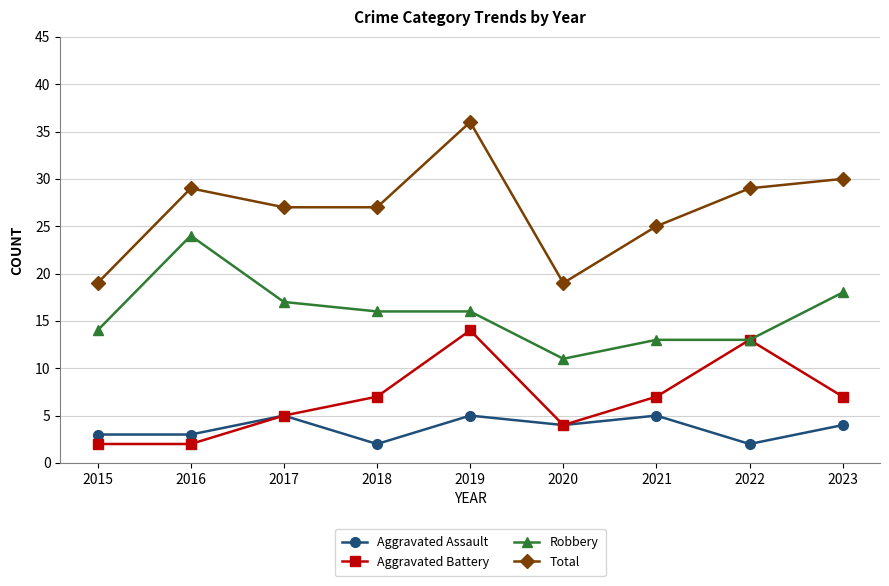

True or false: Robbery has a value of 16 at 2018.

True